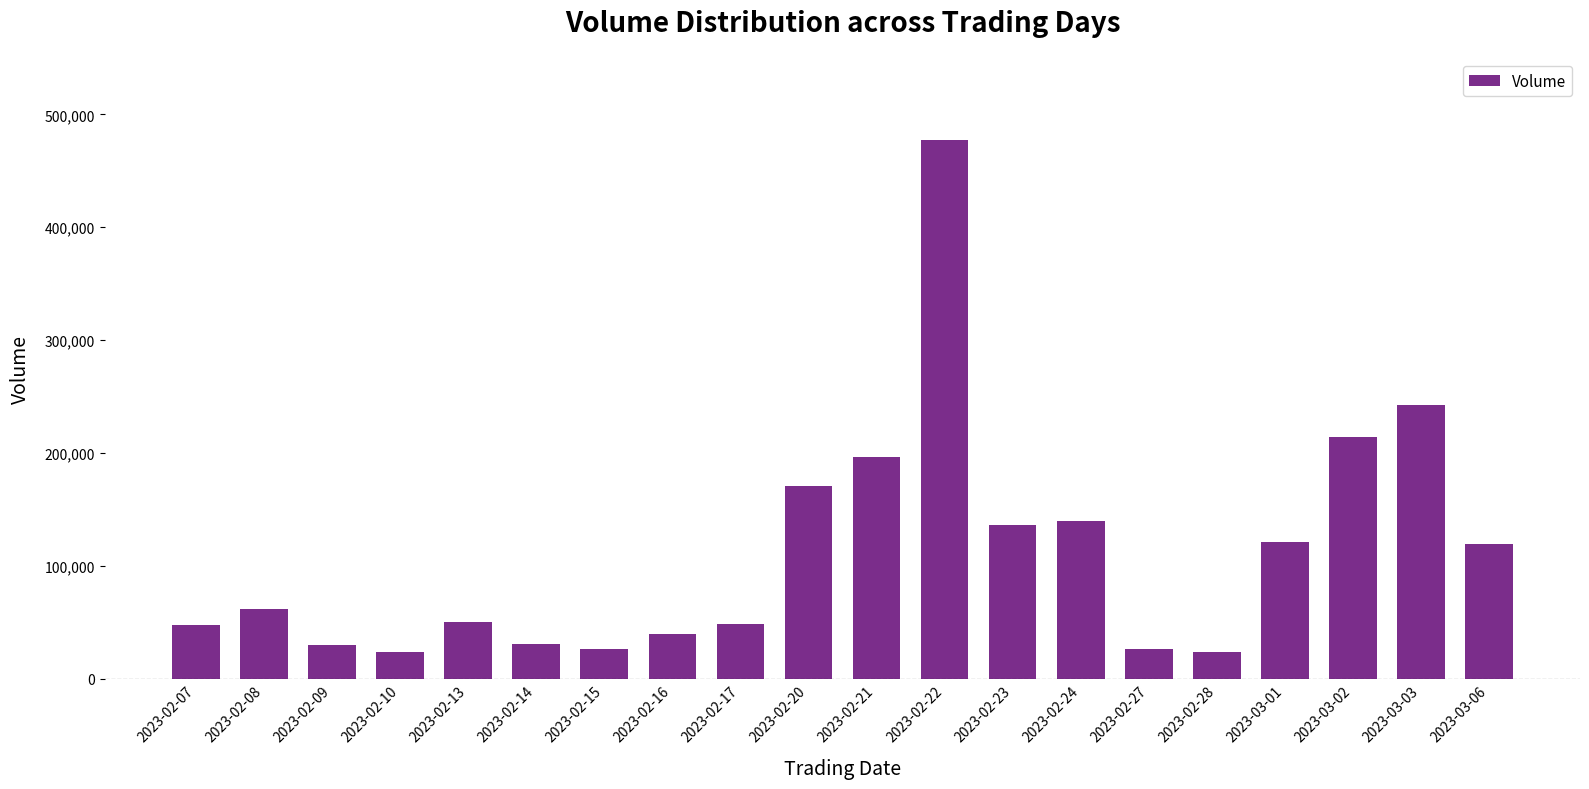

What value does the data have at 2023-02-27, to the nearest 50?

26300